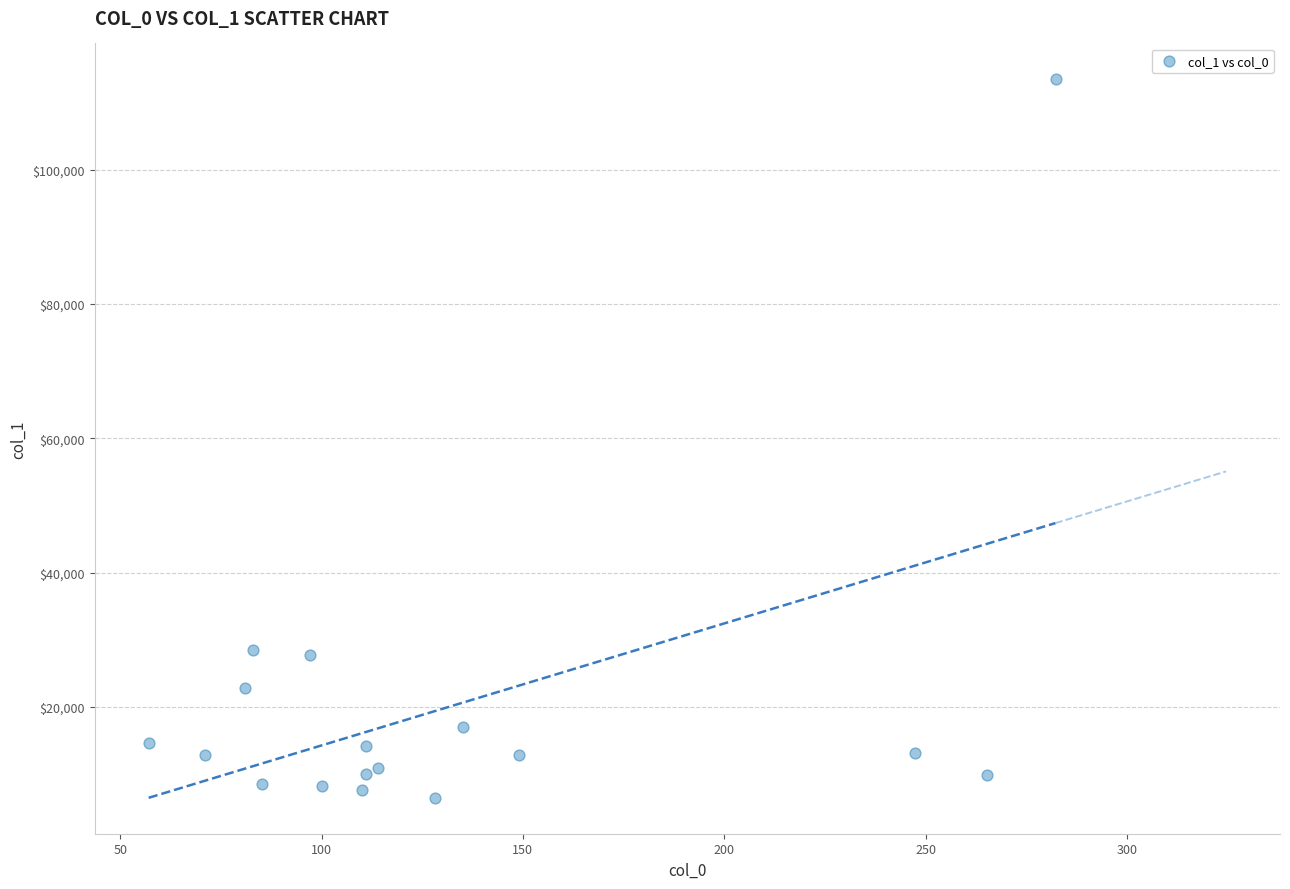

What is the range of Y values (max minus min)?

107040.2